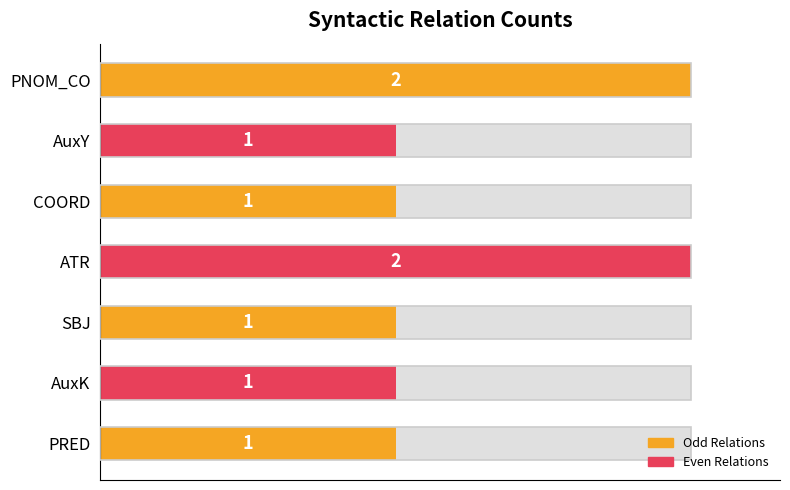

Does the chart contain any negative values?

No